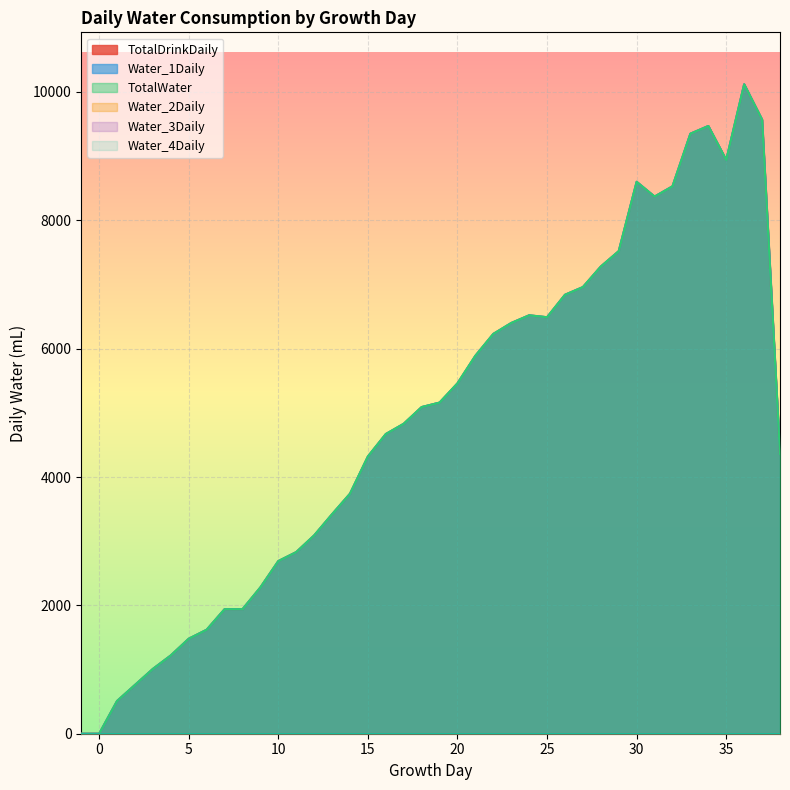

How many lines are shown in the chart?

6